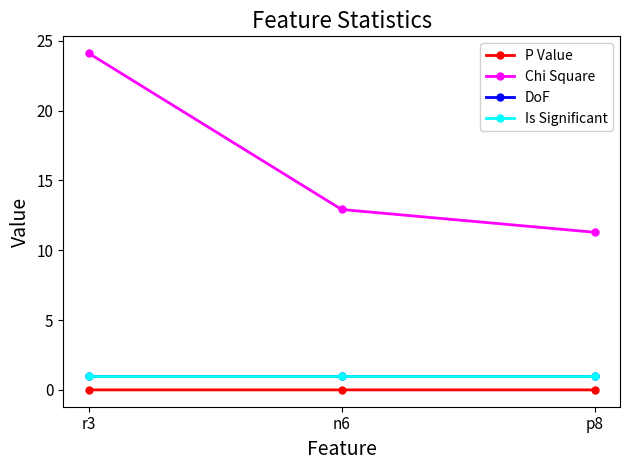

At how many categories does at least one series exceed 5?

3